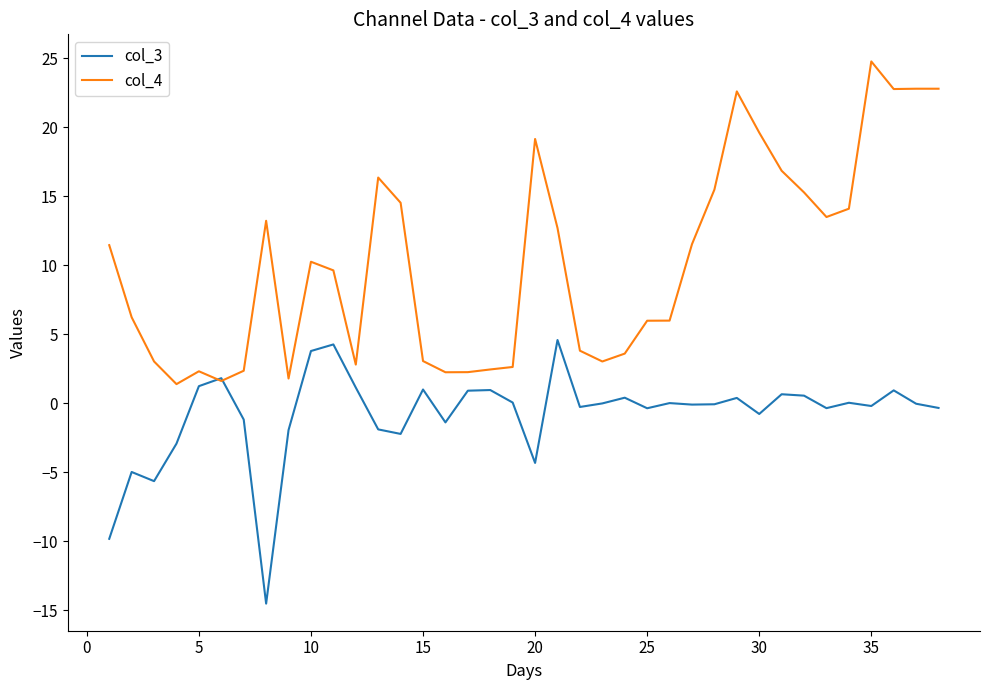

What is the smallest value displayed?

-14.5